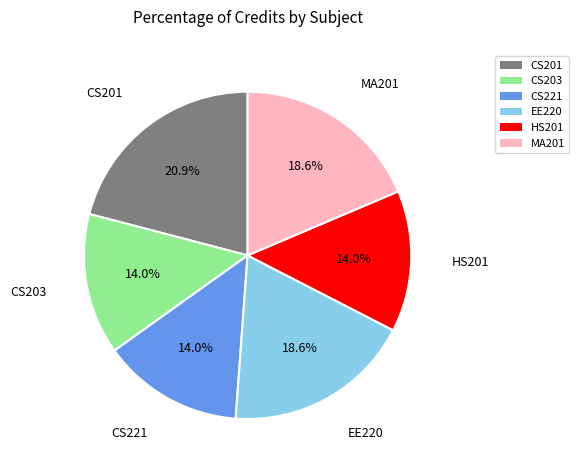

Between CS203 and EE220, which is larger?

EE220